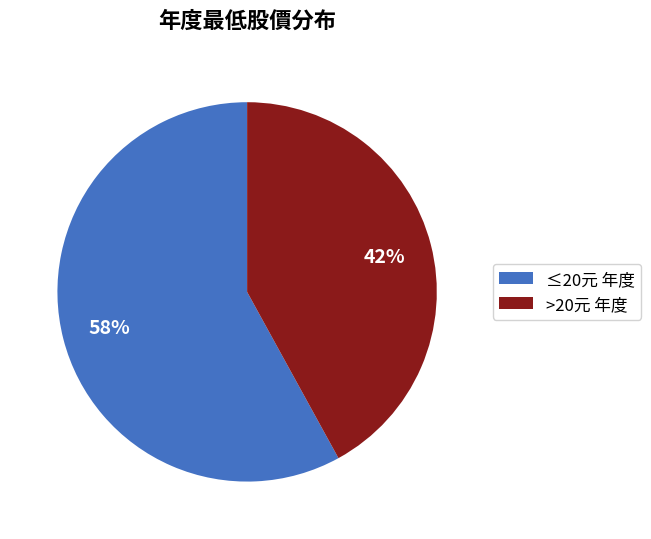

What percentage is the >20元 年度 slice, to the nearest percent?

42%